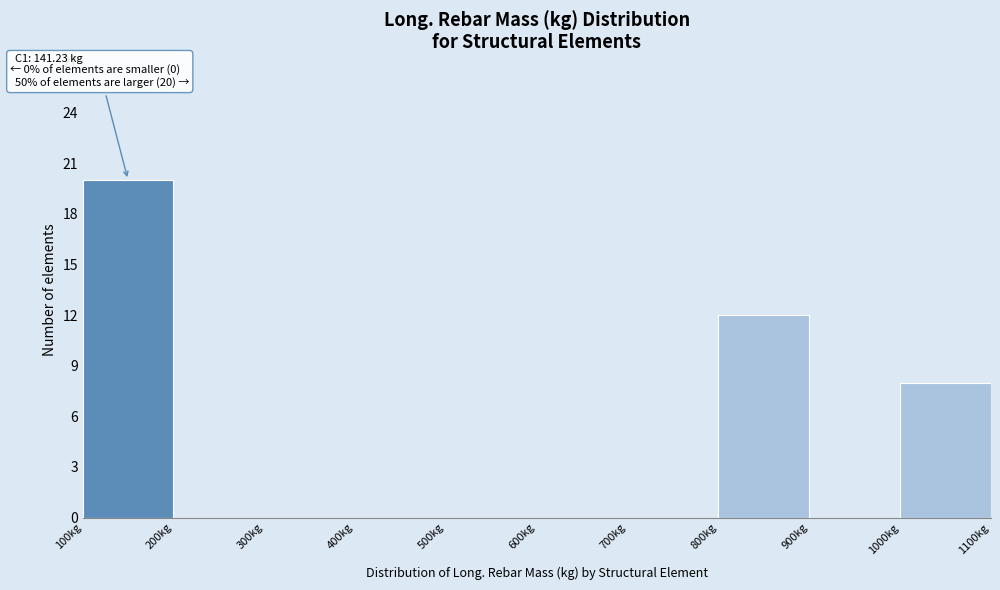

Which range on the x-axis has the tallest bar?

100 to 200